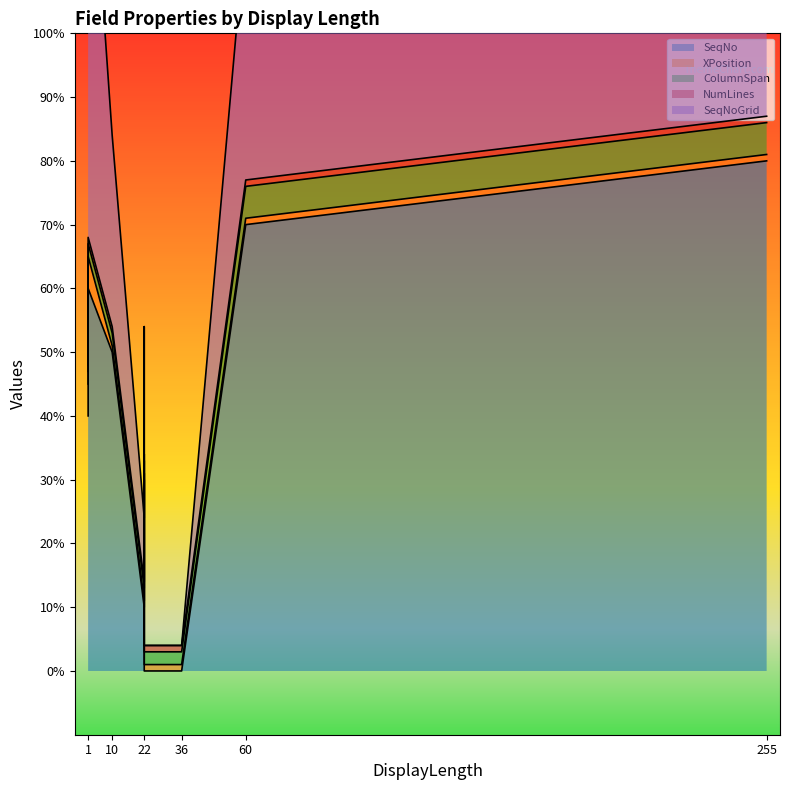

True or false: SeqNoGrid has more than 0 points higher than both neighbors.

True